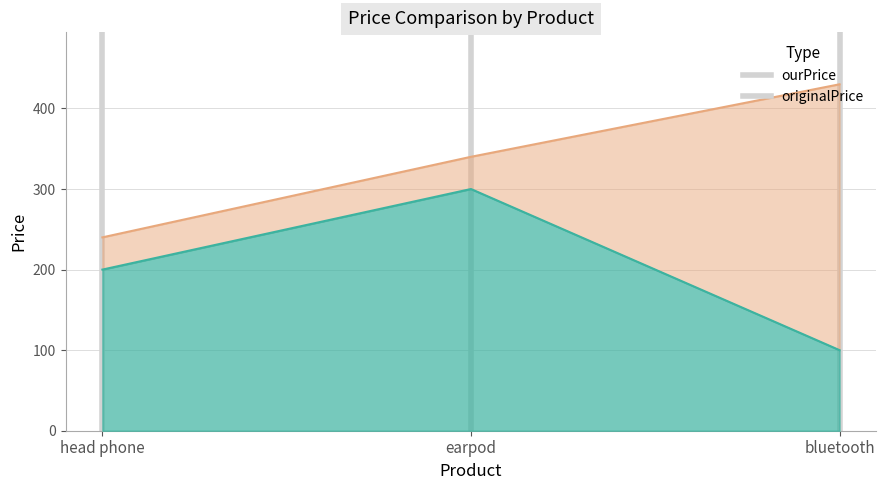

List the series in order of their peak value, highest first.

originalPrice, ourPrice